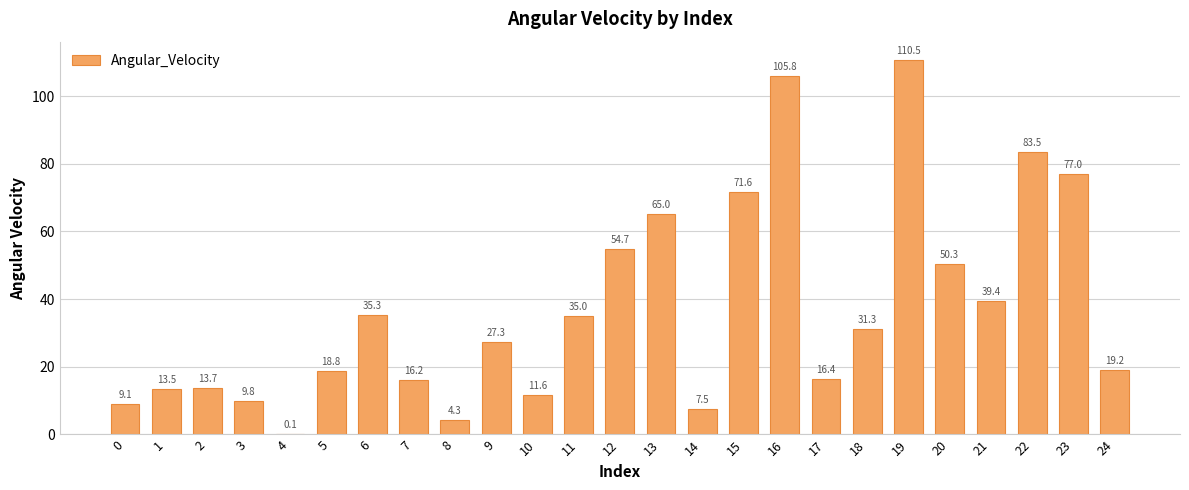

What is the approximate value at 4?

0.1